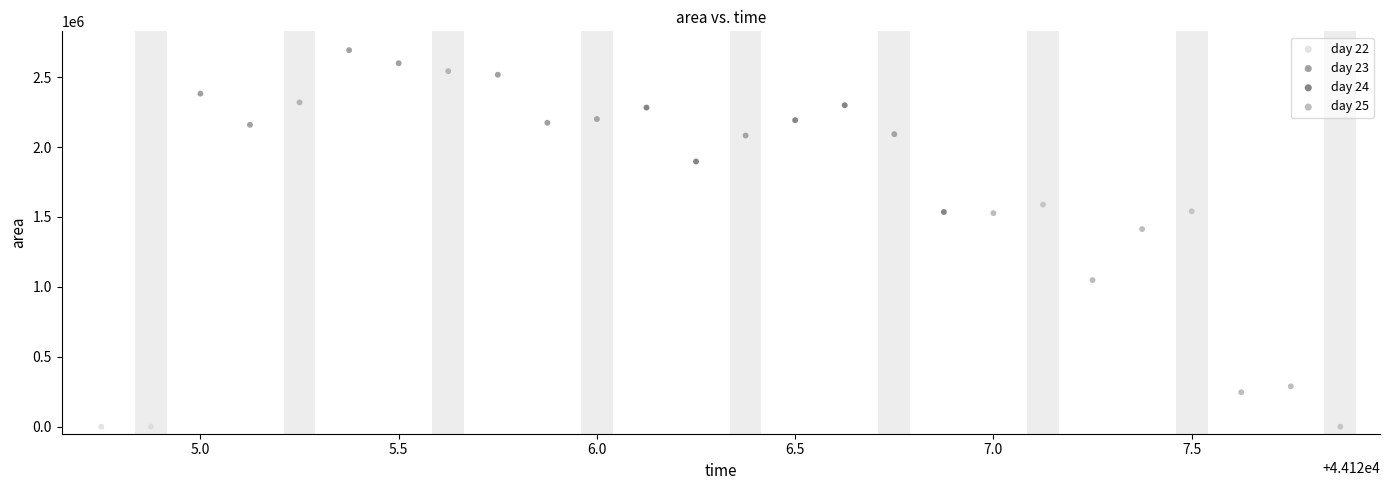

Which series has the largest Y range (max minus min)?

day 25